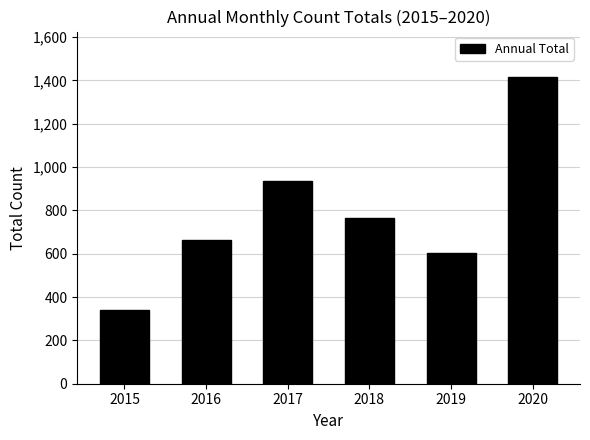

What is the sum of the values at 2015 and 2020?

1753